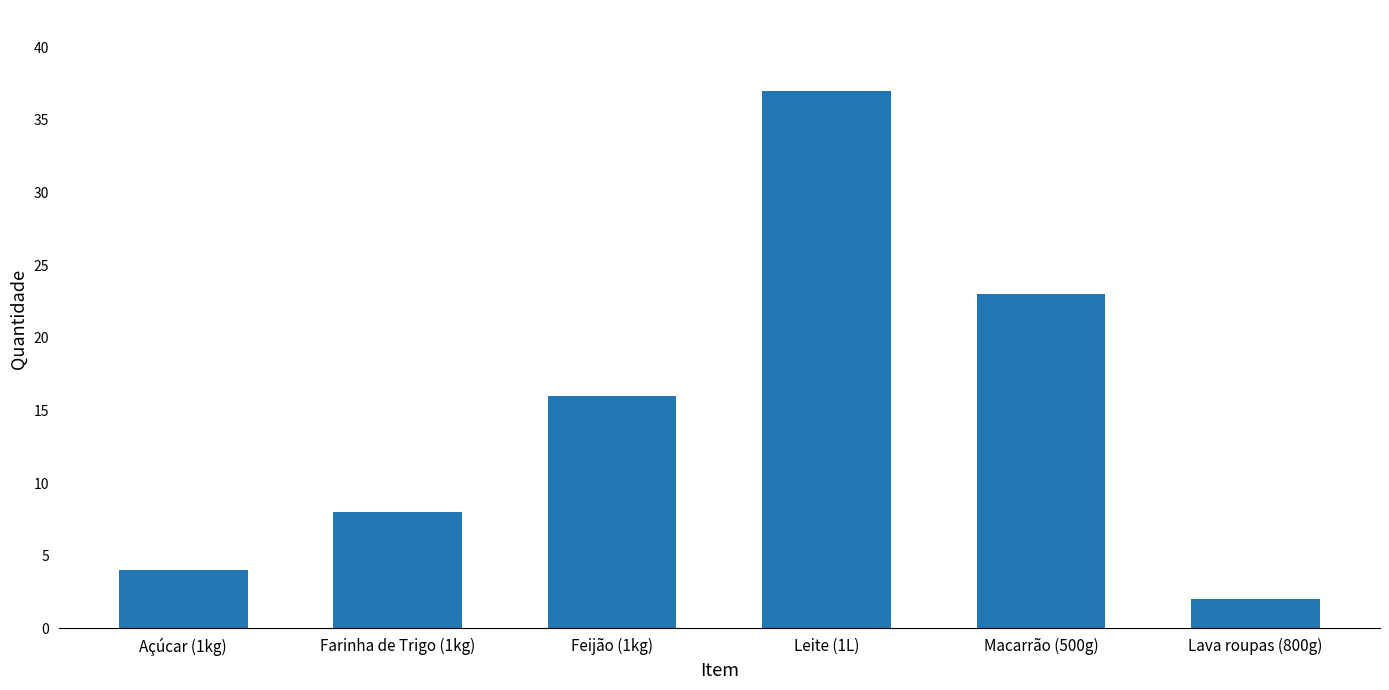

Reading left to right, what are all the values shown in this chart?

Açúcar (1kg)=4	Farinha de Trigo (1kg)=8	Feijão (1kg)=16	Leite (1L)=37	Macarrão (500g)=23	Lava roupas (800g)=2